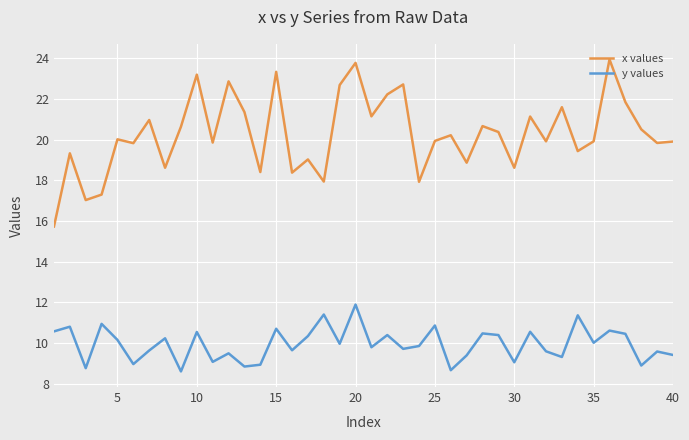

Which series has the widest spread of values?

x values